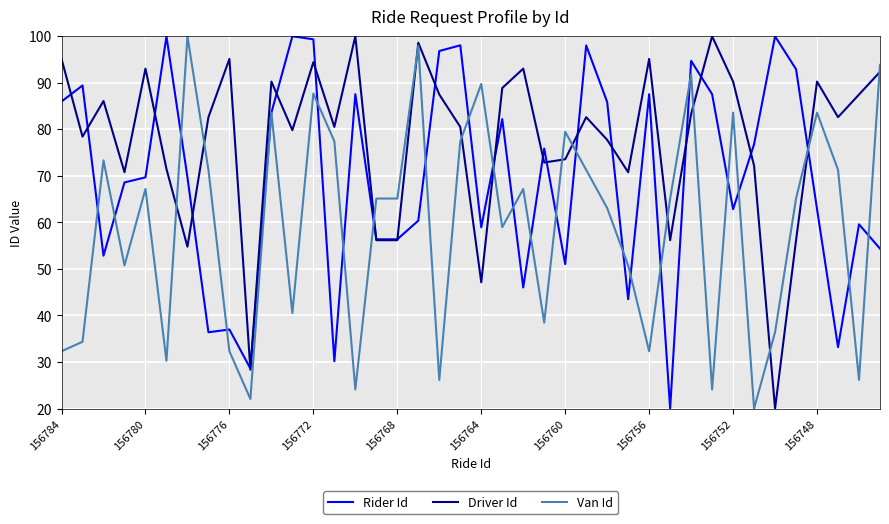

What is the minimum value shown in the chart?

20.0